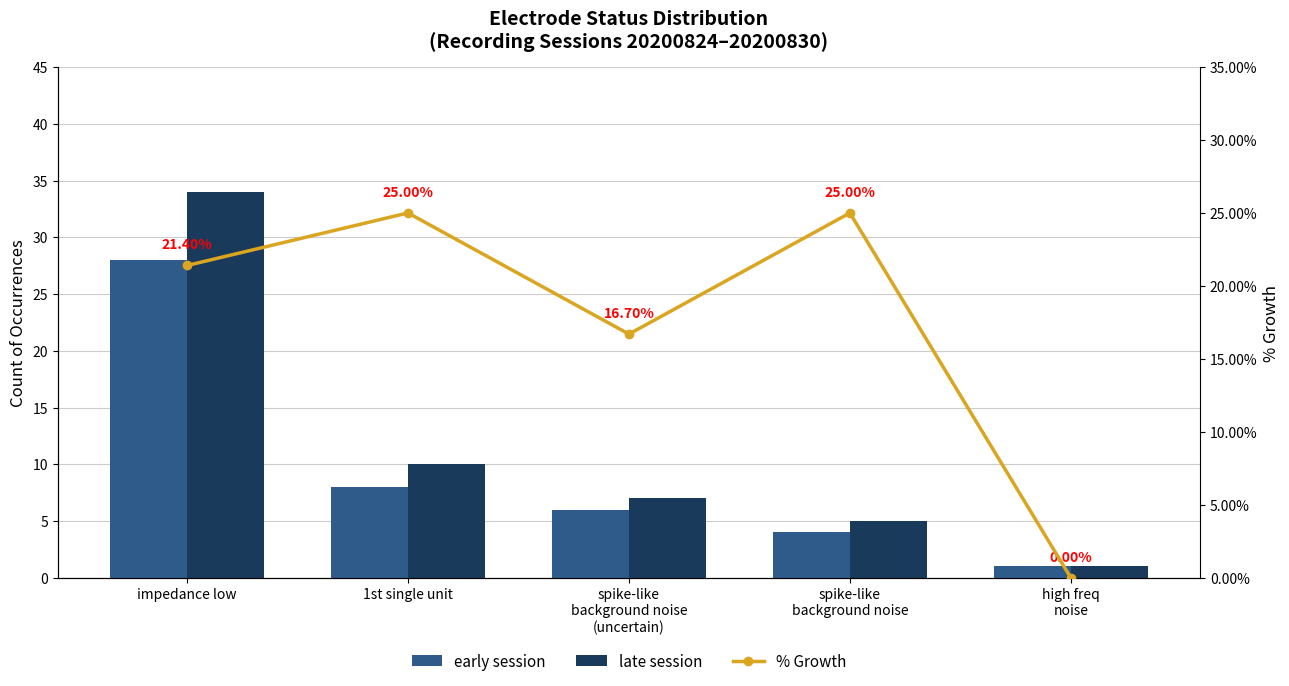

What is the average value of the early session series?

9.4